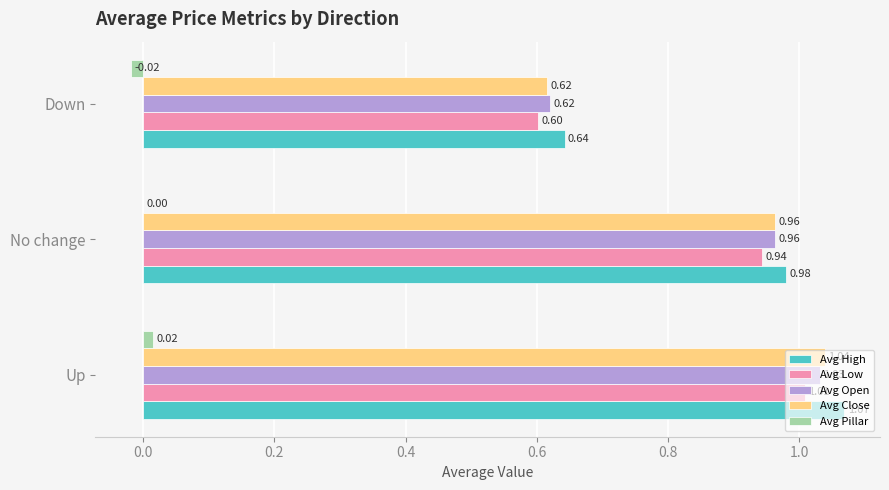

Which series changed the most between Up and No change?

Avg High